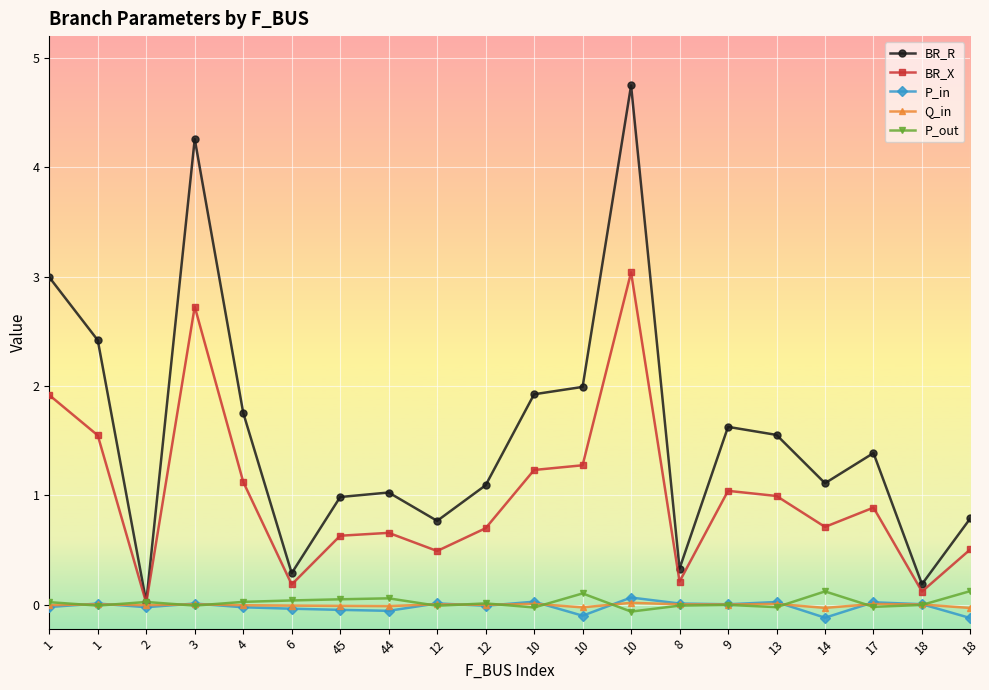

Count the number of categories in the chart.

20